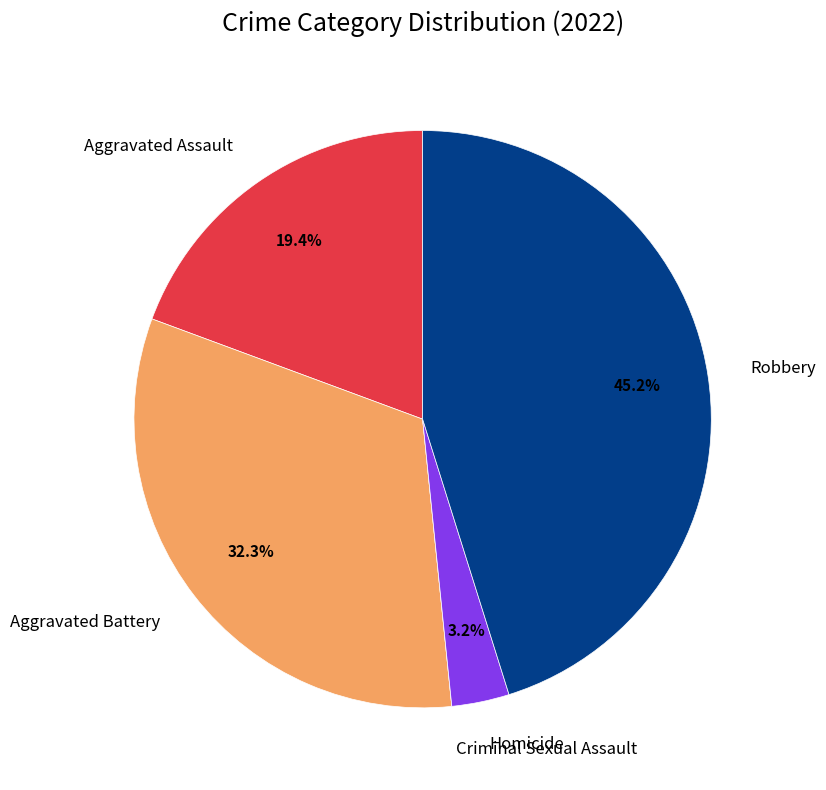

Between Robbery and Aggravated Battery, which is larger?

Robbery